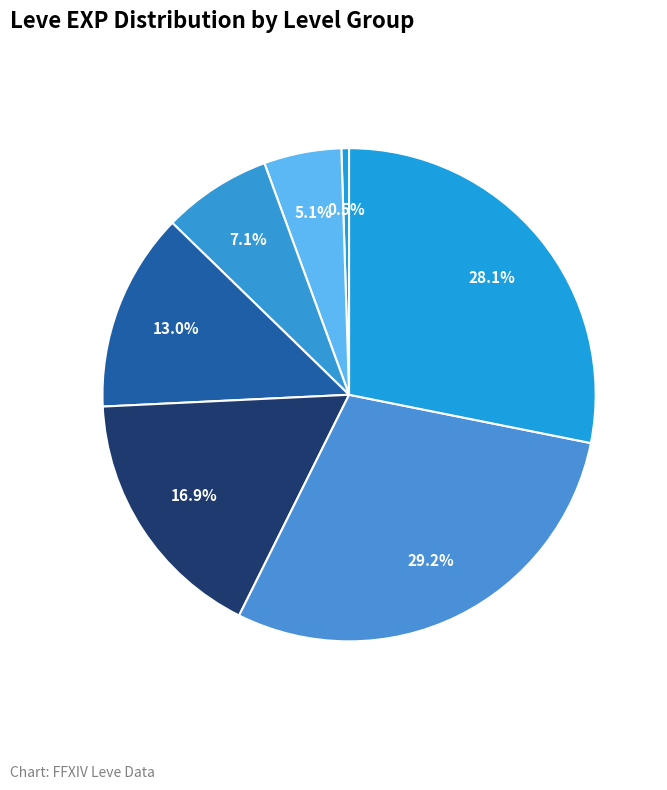

Does any single category account for the majority?

No